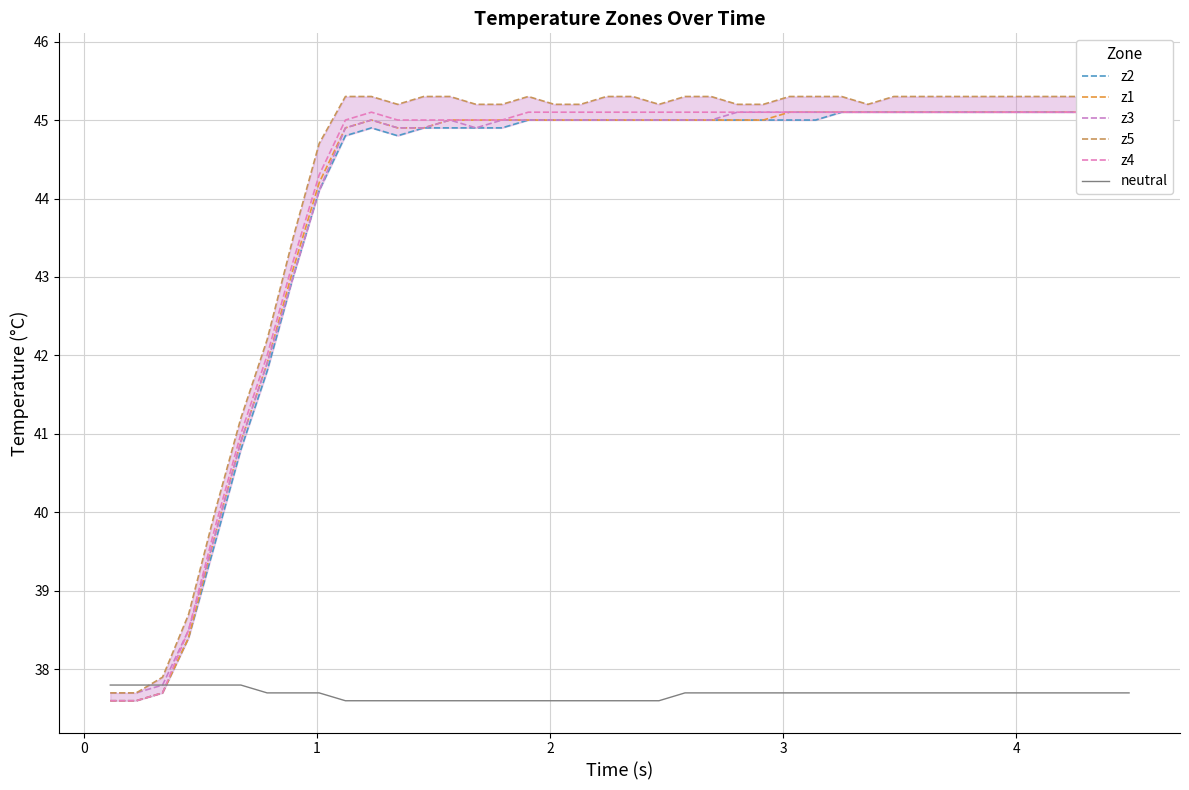

What is the minimum value for neutral?

37.6